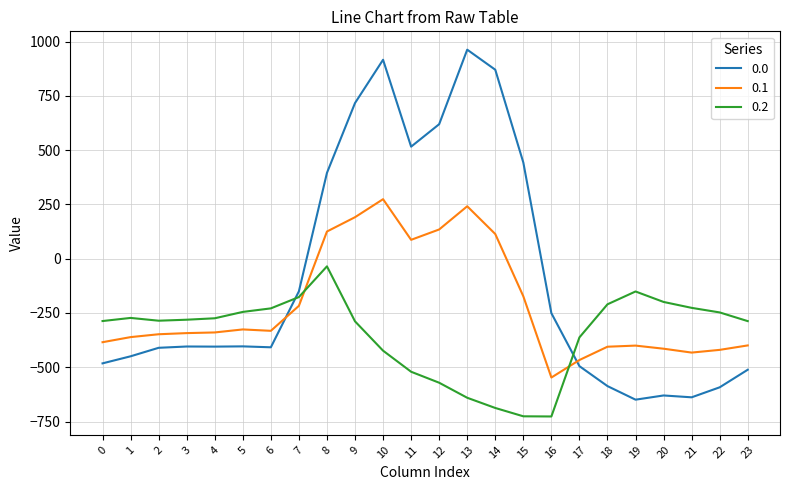

What is the lowest value of the 0.1 series?

-547.3